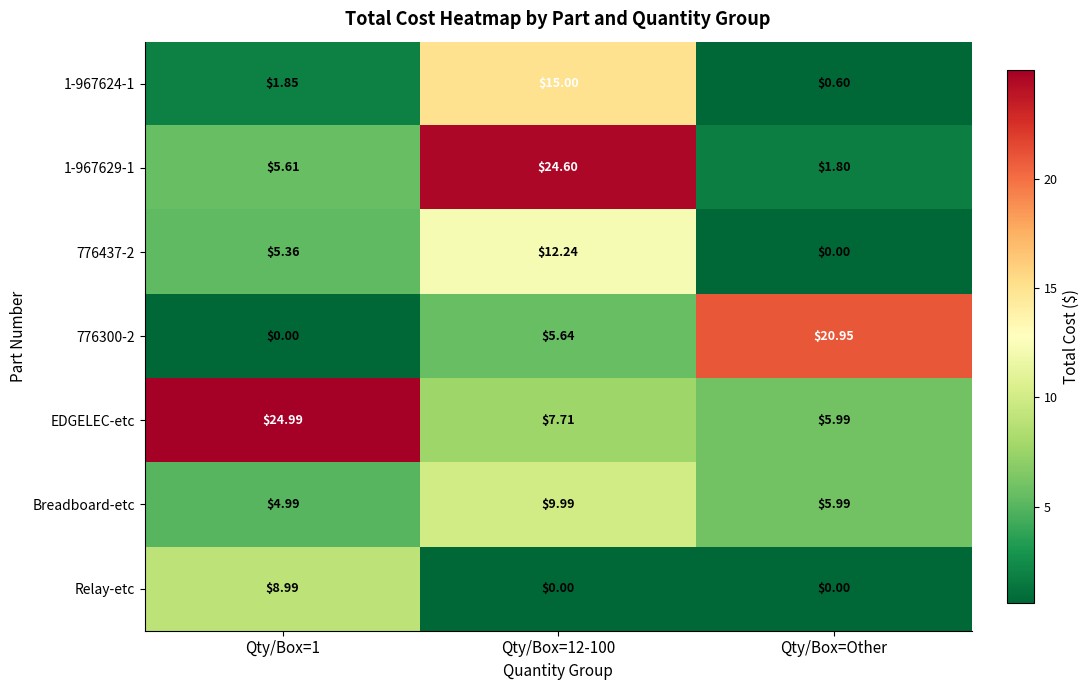

Which series has the largest total across all categories?

EDGELEC-etc